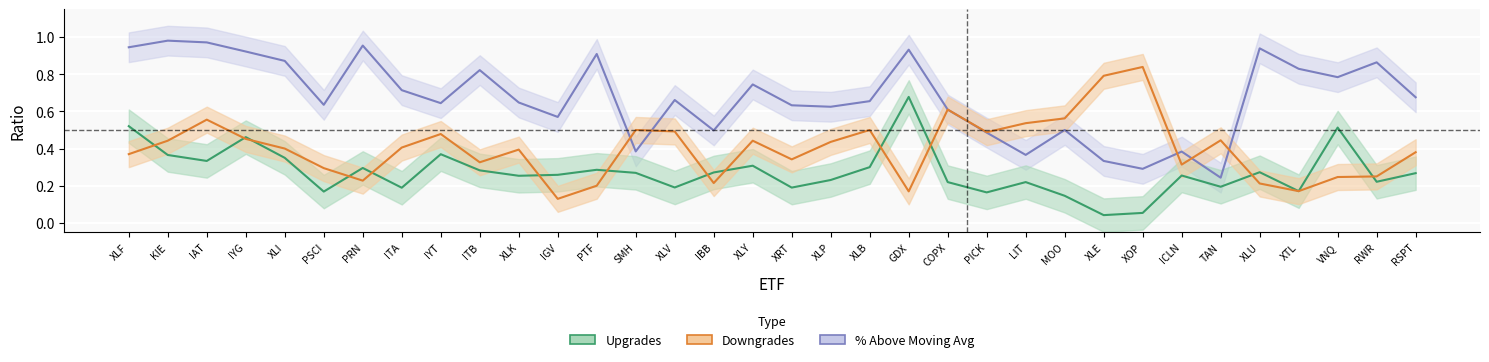

At which category does Downgrades reach its first local peak?

IAT